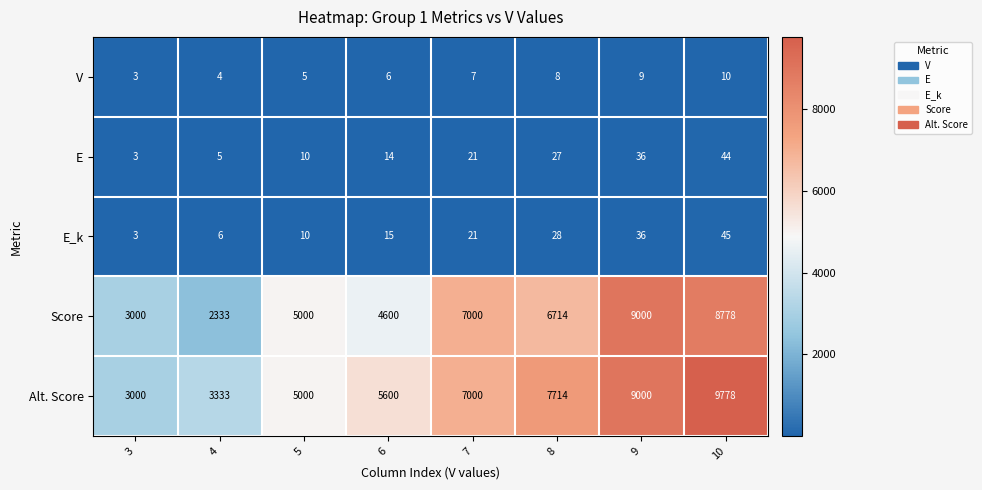

What is the smallest value displayed?

3